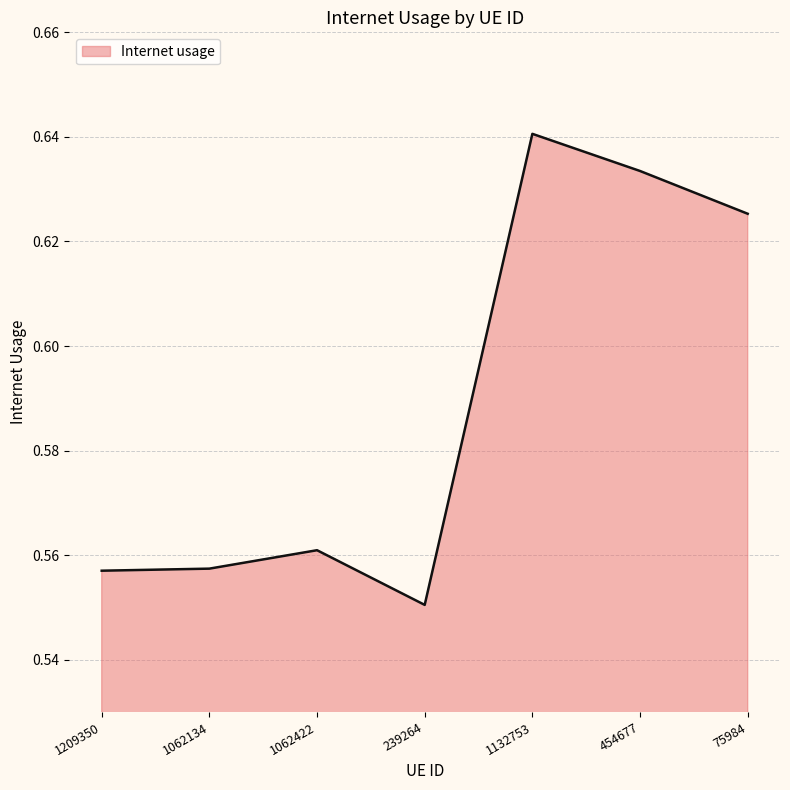

At which category does the chart reach its peak across all series?

1132753